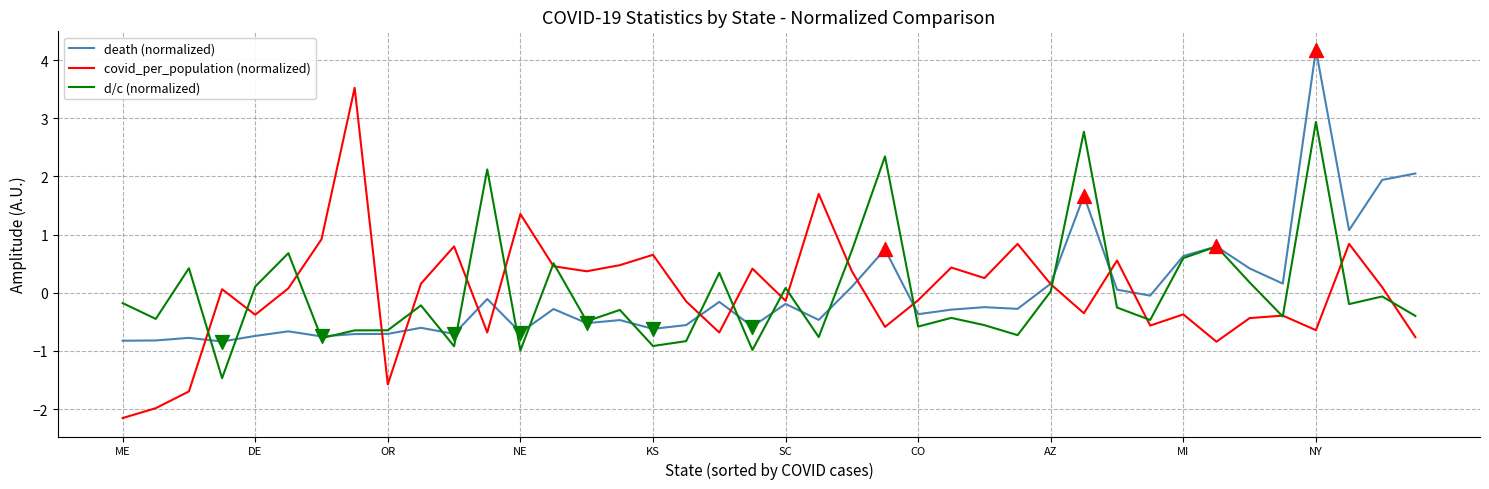

What is the minimum value for d/c (normalized)?

-1.5